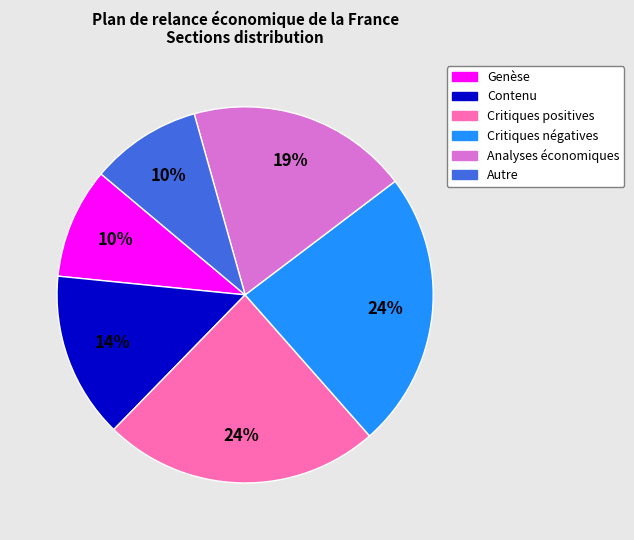

To the nearest percent, what is the difference between the largest and smallest slice percentages?

14%